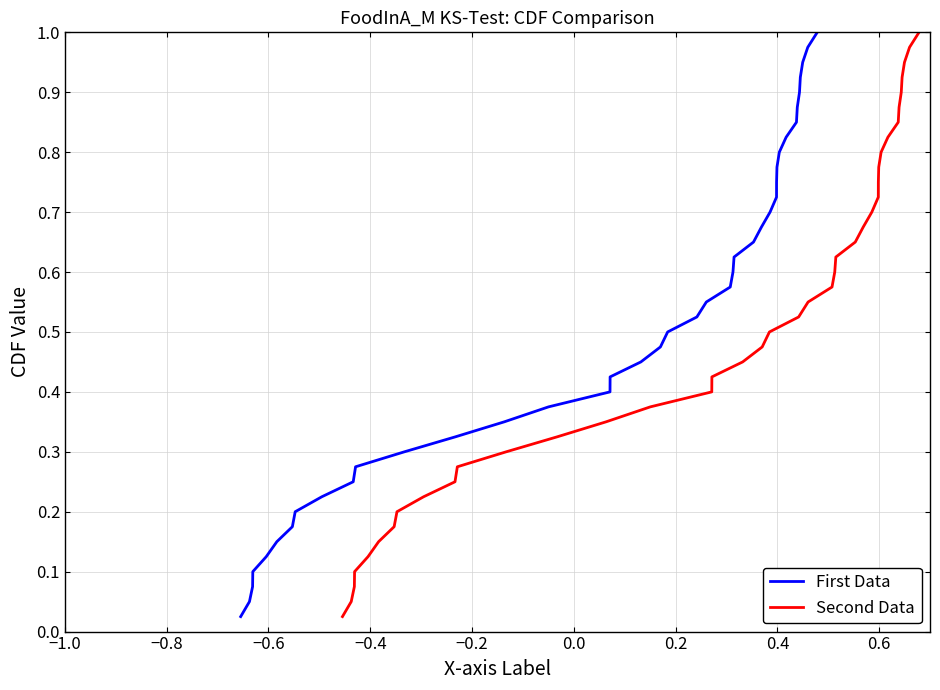

The value of First Data at −0.8 is 0.1. True or false?

False